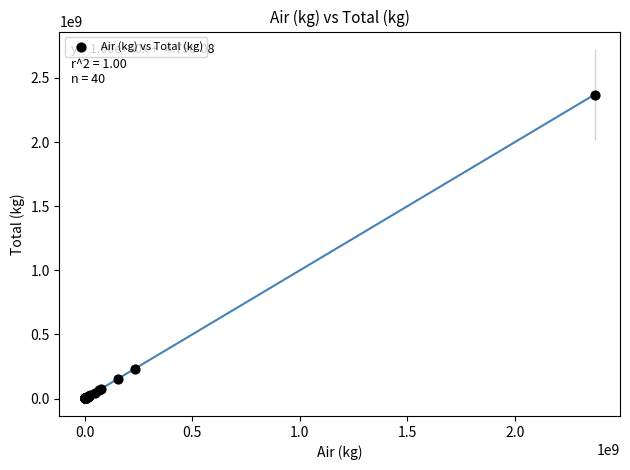

What Y value in the scatter plot is closest to 1185172163?

233106412.0